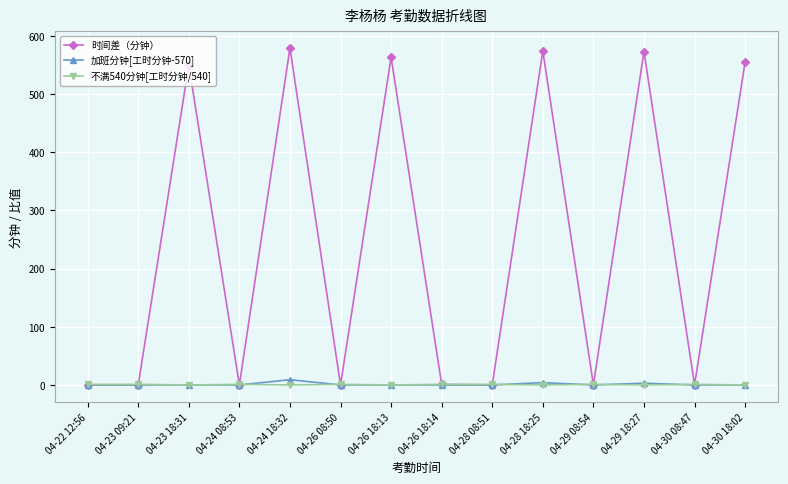

What is the greatest value displayed?

579.0